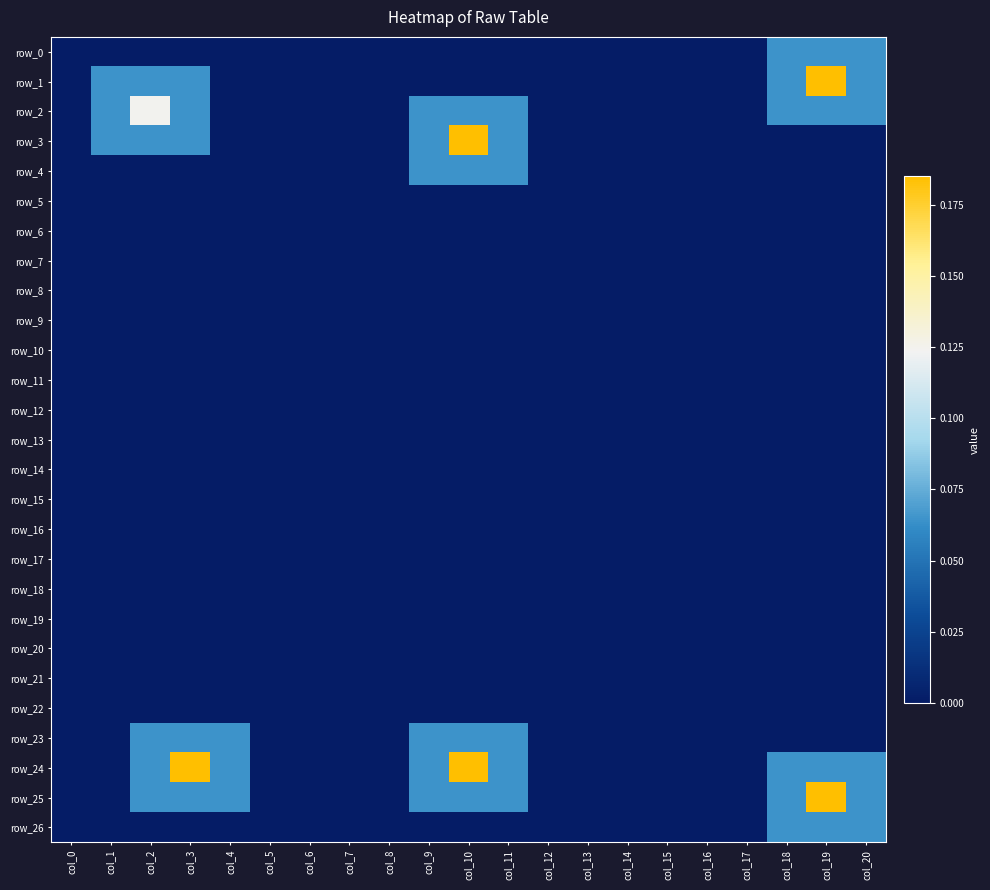

At col_8, list the series in order from smallest to largest.

row_0, row_1, row_2, row_3, row_4, row_5, row_6, row_7, row_8, row_9, row_10, row_11, row_12, row_13, row_14, row_15, row_16, row_17, row_18, row_19, row_20, row_21, row_22, row_23, row_24, row_25, row_26